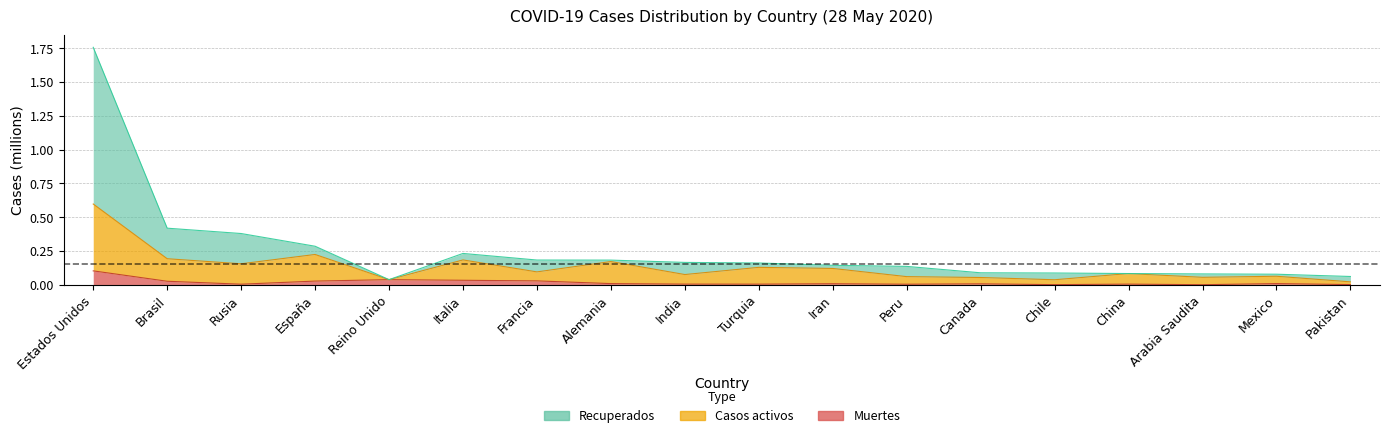

True or false: Recuperados and Casos activos cross at least once.

False